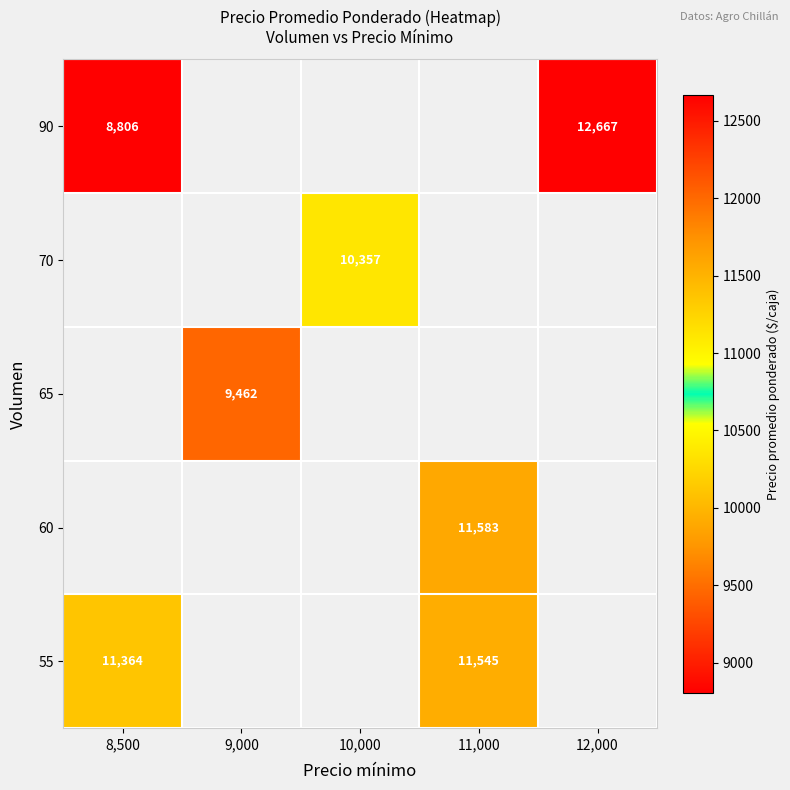

At how many categories does at least one series exceed 9312?

5